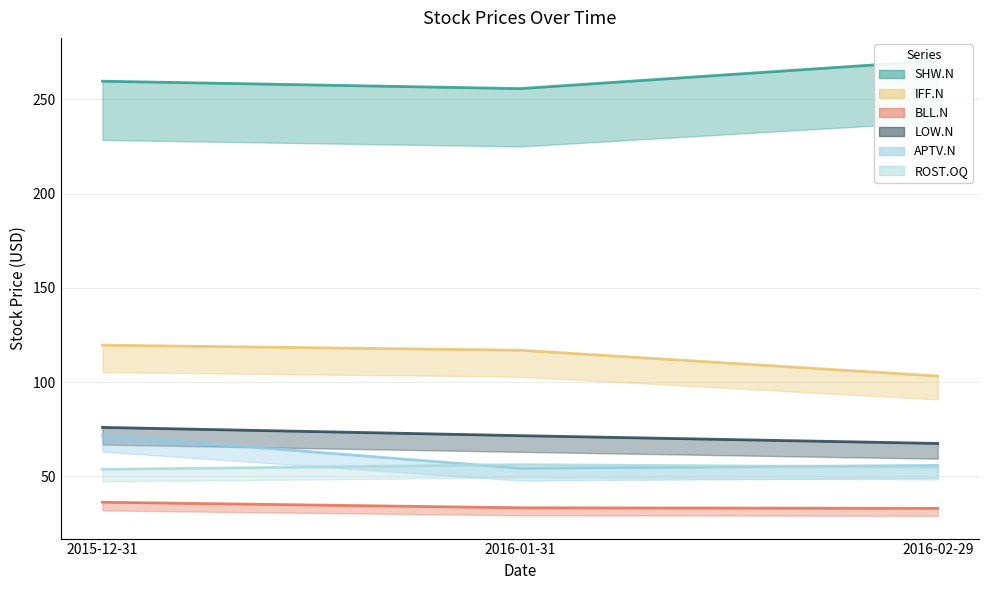

At which label is SHW.N closest to 263?

2015-12-31